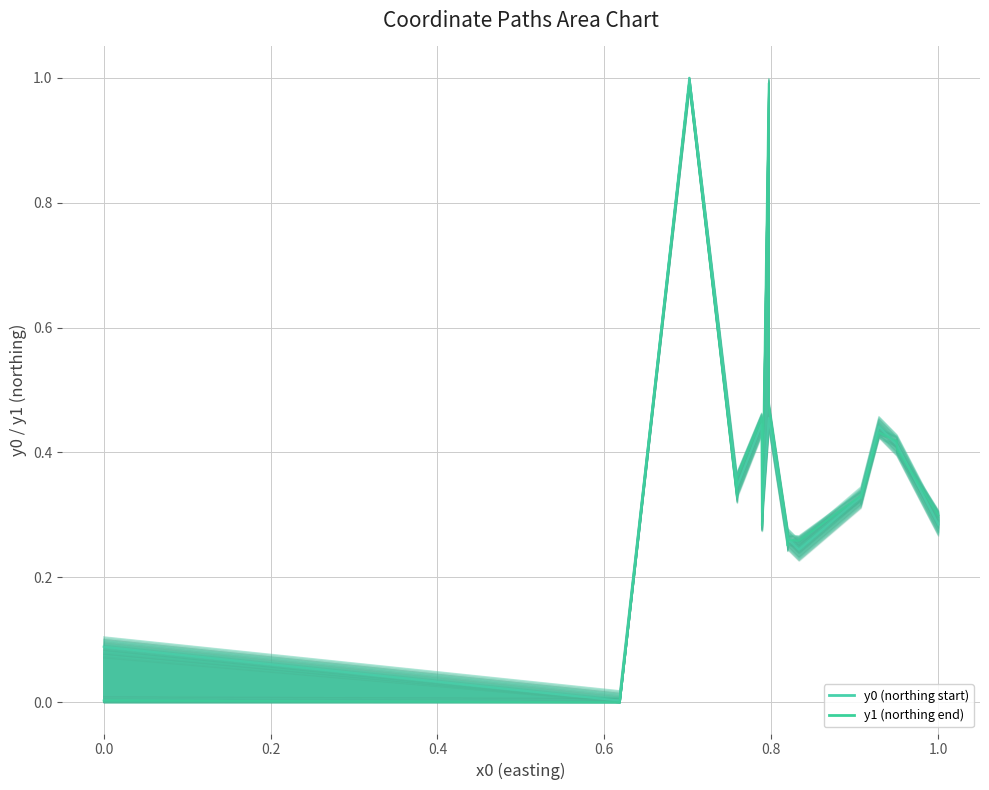

How many data points does each series have?

20